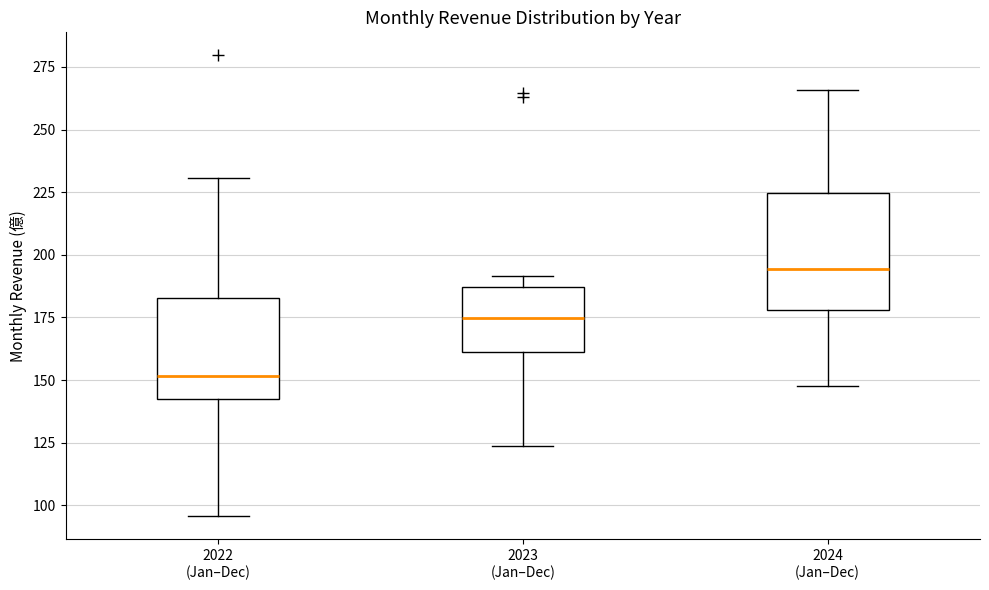

Which box is the tallest, from its lower edge to its upper edge?

2024 (Jan–Dec)